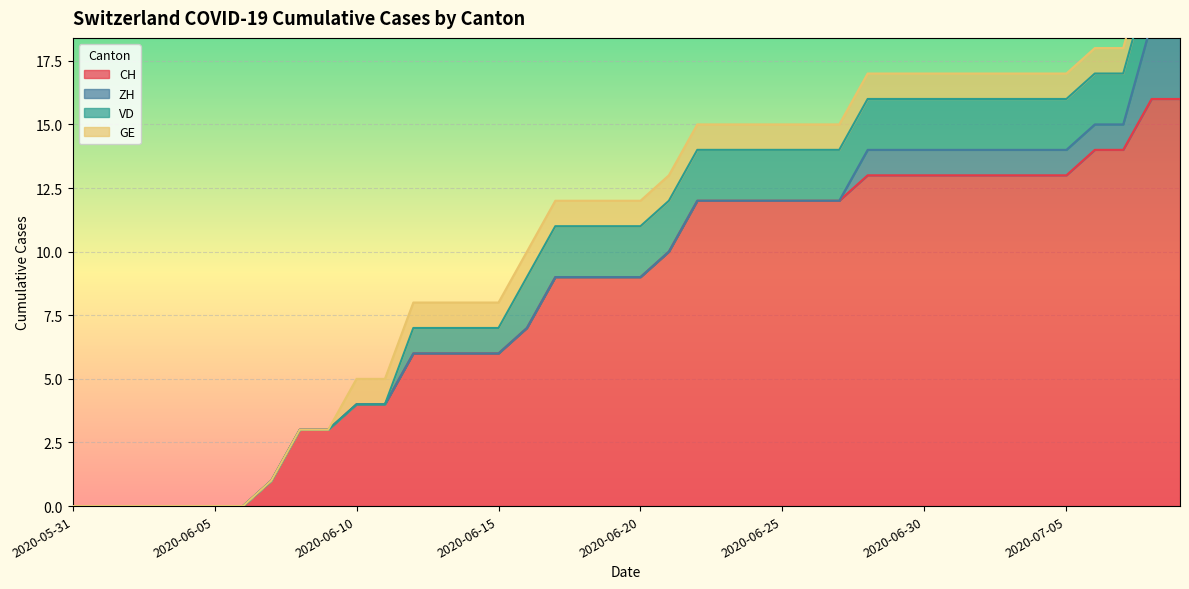

Reading left to right, extract all data points from this chart.

CH: 0	0	0	0	0	0	0	1	3	3	4	4	6	6	6	6	7	9	9	9	9	10	12	12	12	12	12	12	13	13	13	13	13	13	13	13	14	14	16	16
ZH: 0	0	0	0	0	0	0	0	0	0	0	0	0	0	0	0	0	0	0	0	0	0	0	0	0	0	0	0	1	1	1	1	1	1	1	1	1	1	3	3
VD: 0	0	0	0	0	0	0	0	0	0	0	0	1	1	1	1	2	2	2	2	2	2	2	2	2	2	2	2	2	2	2	2	2	2	2	2	2	2	2	2
GE: 0	0	0	0	0	0	0	0	0	0	1	1	1	1	1	1	1	1	1	1	1	1	1	1	1	1	1	1	1	1	1	1	1	1	1	1	1	1	1	1